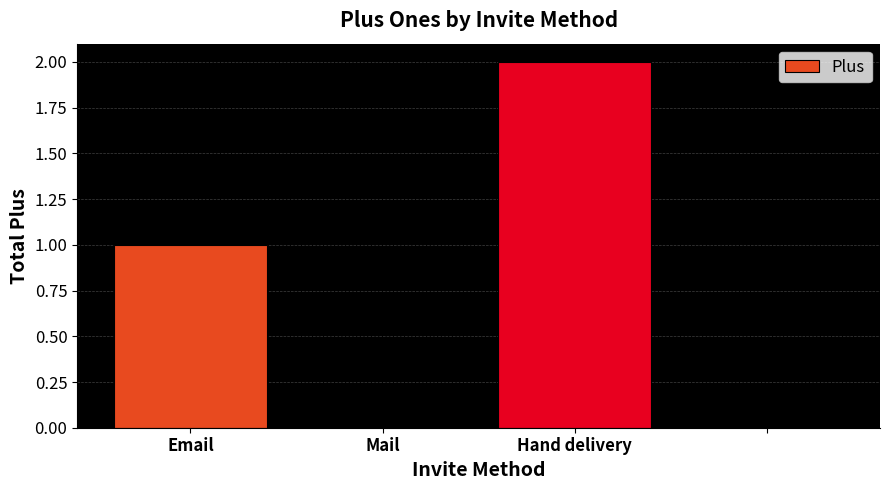

What is the sum of all values?

3